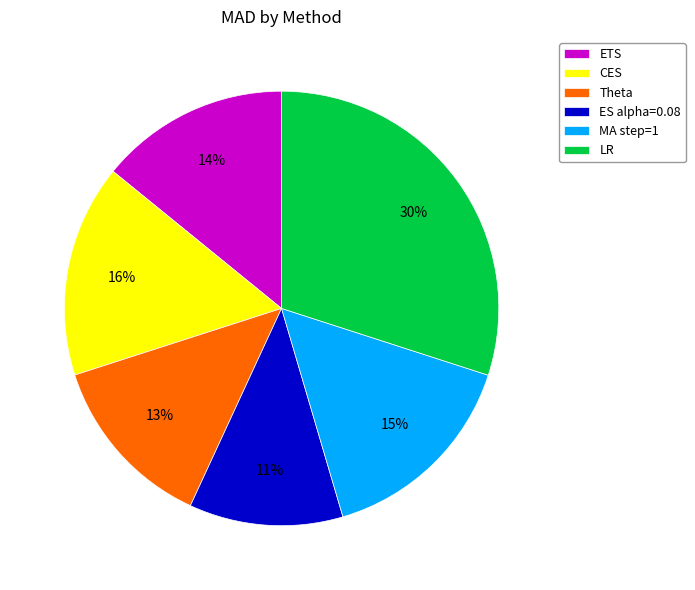

Between Theta and CES, which is larger?

CES